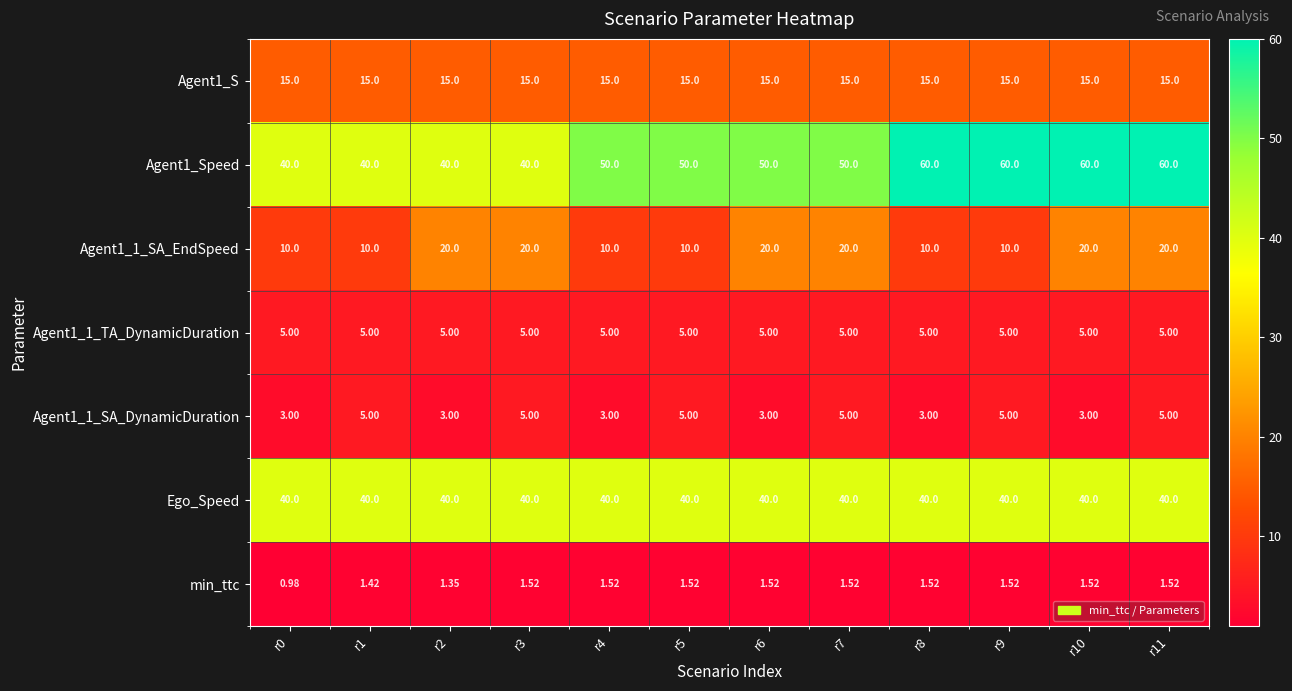

Is the value of Agent1_1_SA_DynamicDuration at r7 greater than the value of min_ttc at r3?

Yes